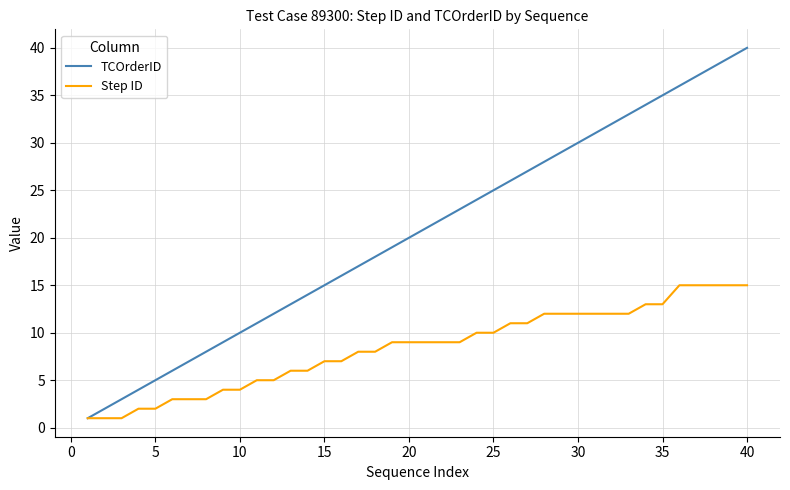

How many categories are shown in the chart?

40